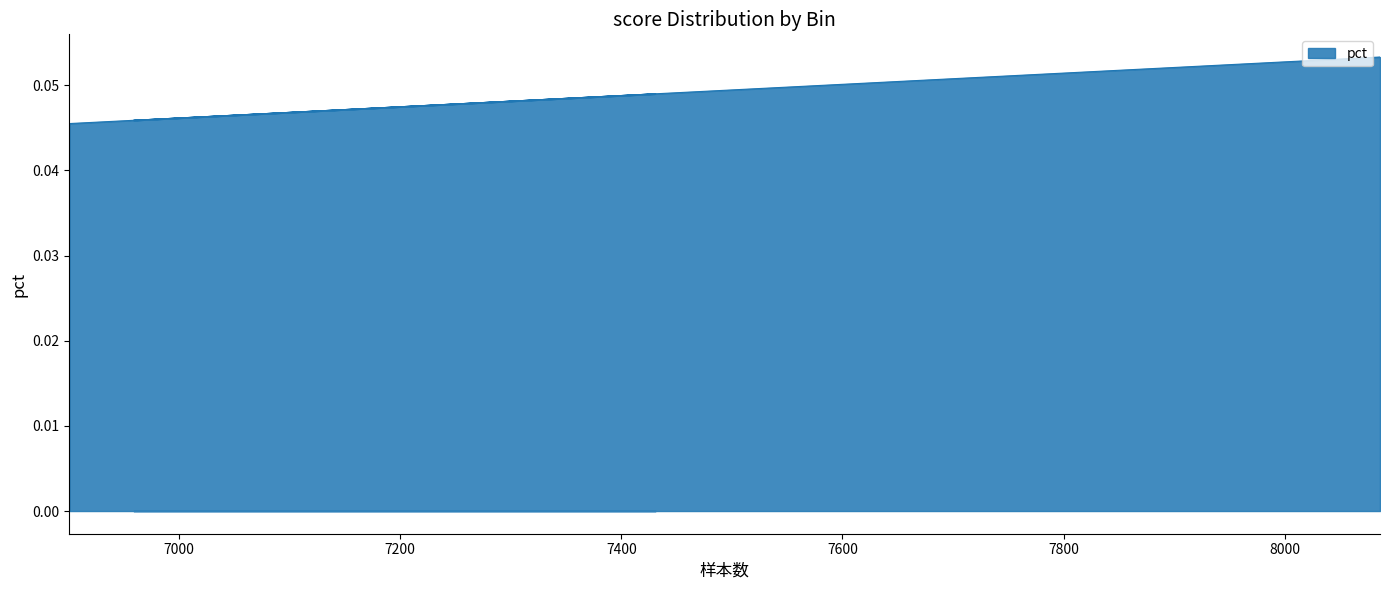

Reading left to right, transcribe all the data shown in this chart.

0.1	0.1	0.0	0.0	0.0